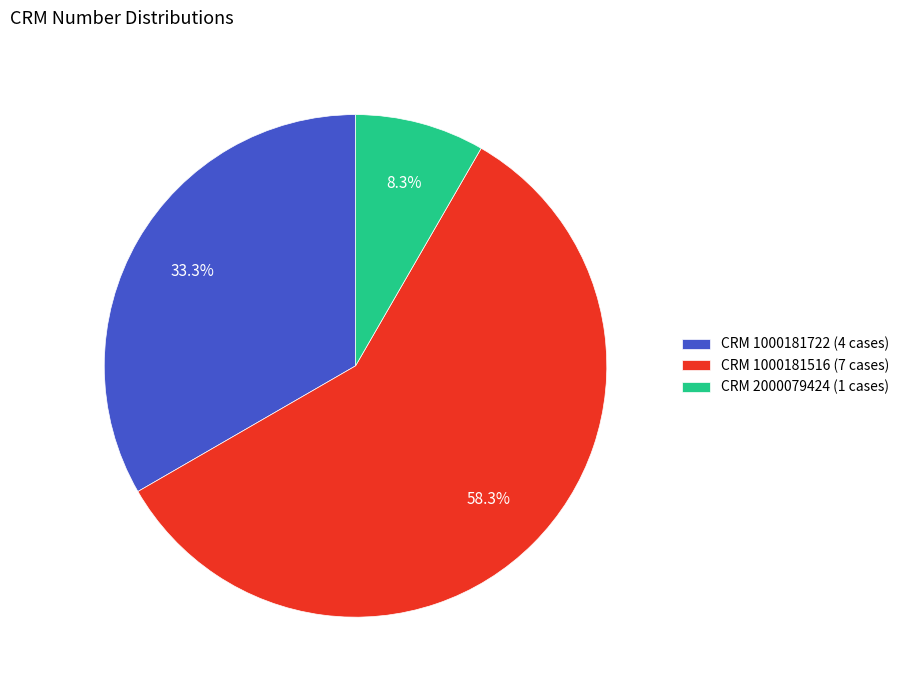

Which category has the smallest portion of the pie?

CRM 2000079424 (1 cases)